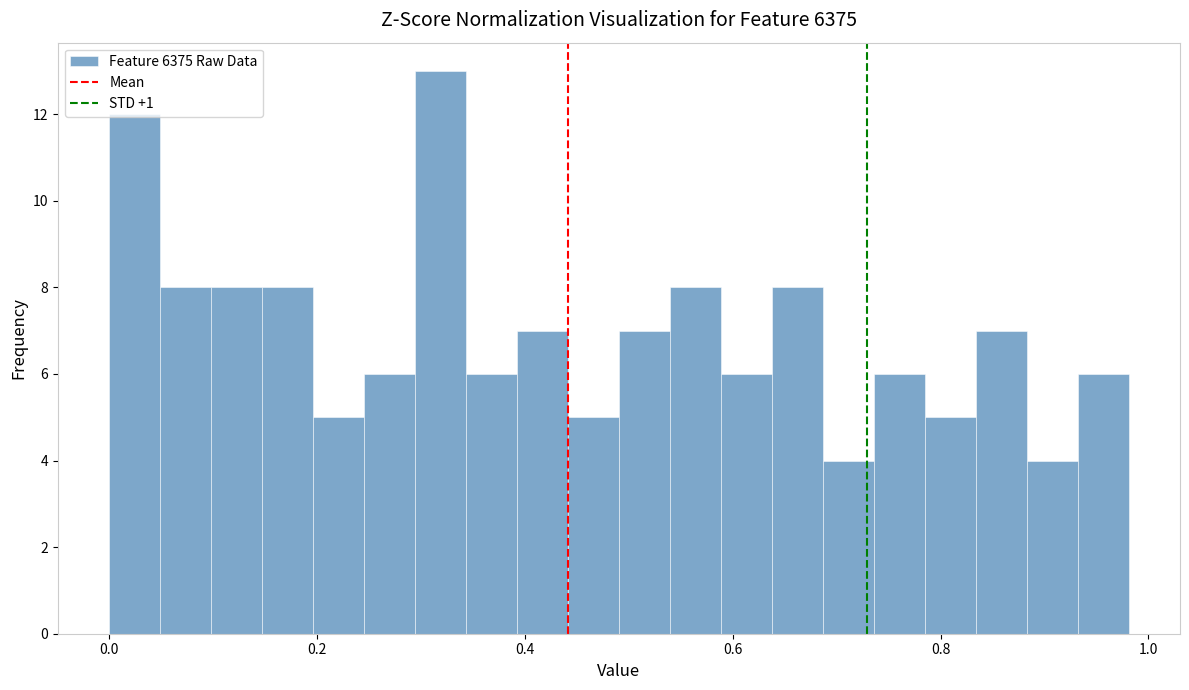

Around what value on the x-axis is the tallest bar? Give the approximate position of its centre, as read against the axis.

0.32